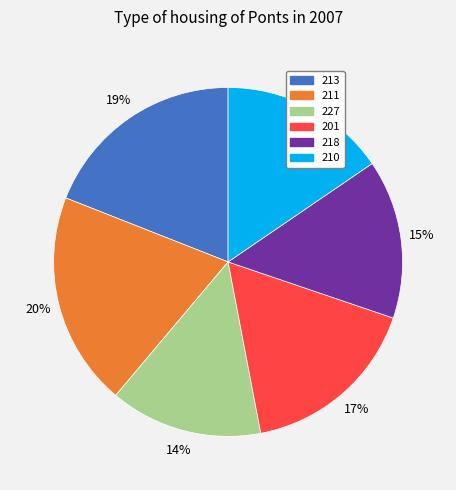

Is there a majority slice in this chart?

No